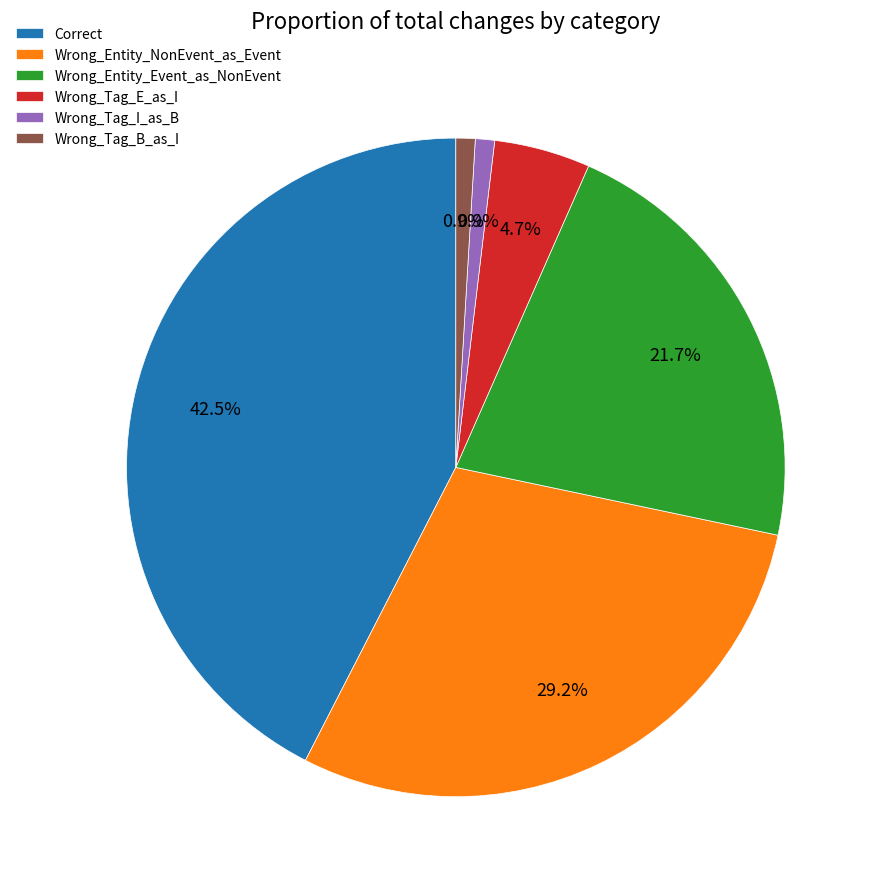

What is the ratio of the value at Wrong_Tag_B_as_I to the value at Wrong_Tag_I_as_B?

1.0